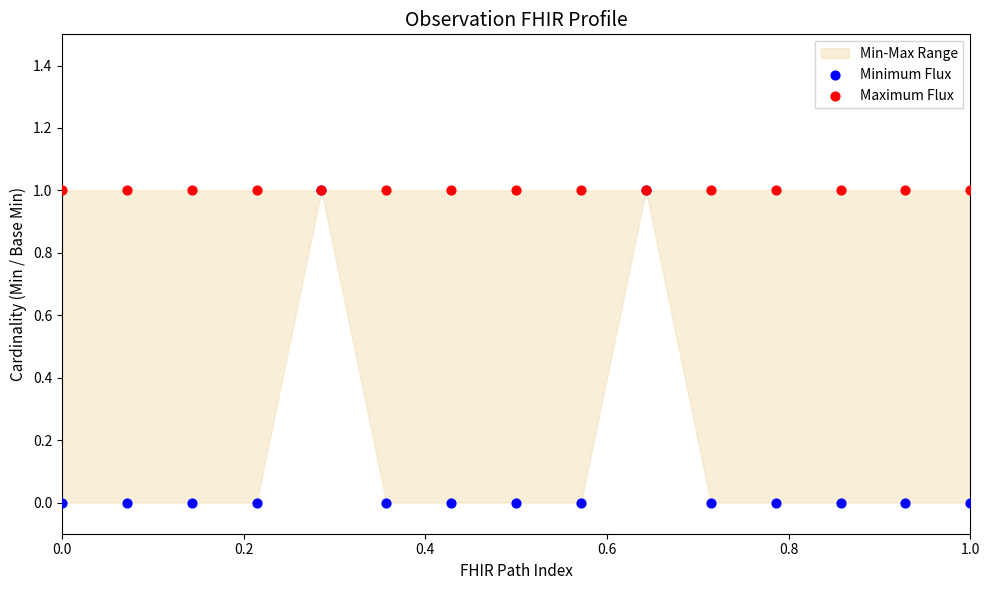

Which series contains the lowest Y value?

Minimum Flux